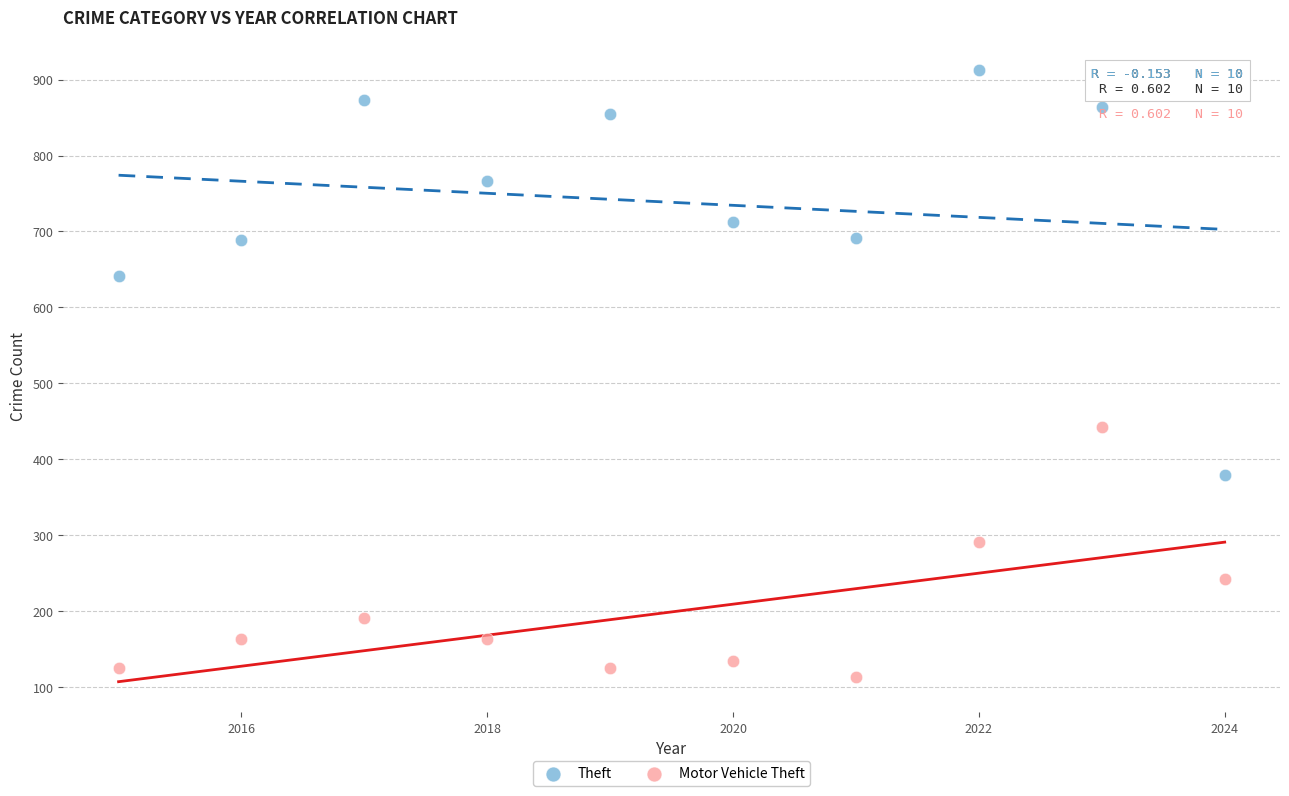

In the Motor Vehicle Theft series, what Y value is closest to 278?

291